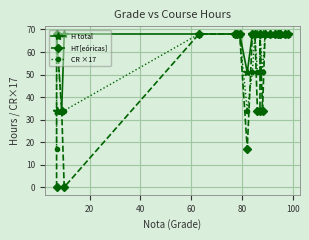

What is the difference between the maximum and second lowest values in the H total series?

34